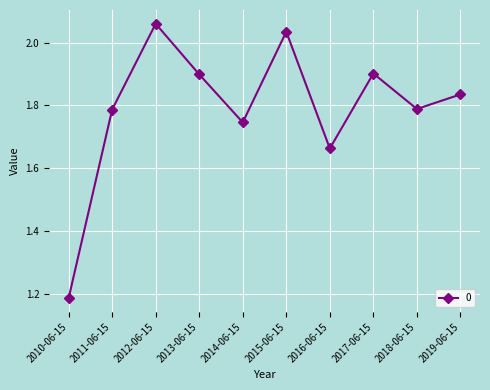

What is the sum of all values?

17.9